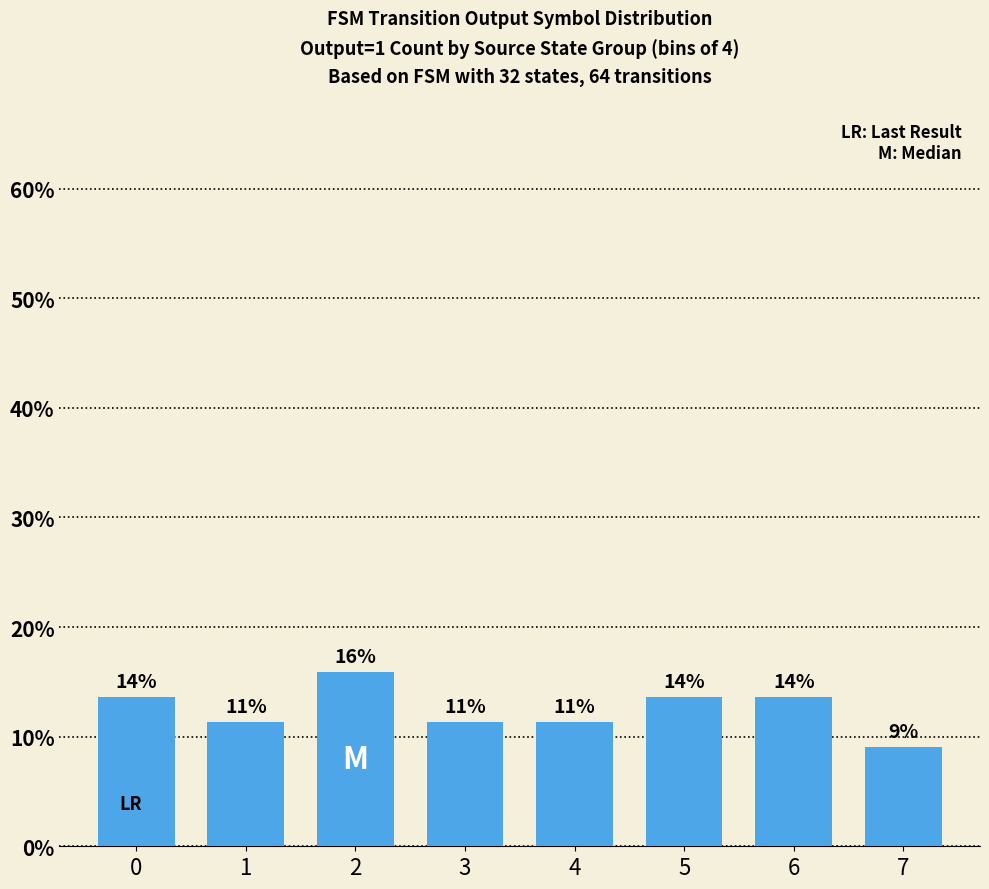

Rank the categories by value from highest to lowest.

2, 0, 5, 6, 1, 3, 4, 7